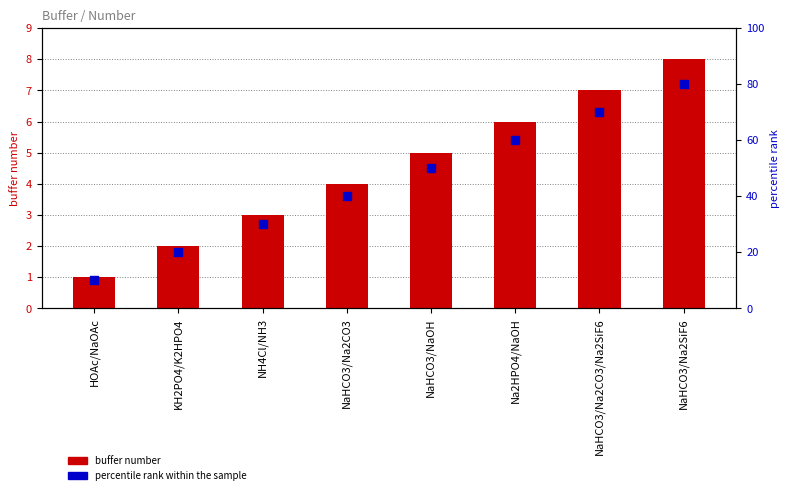

Which series has the widest spread of Y values?

percentile rank within the sample